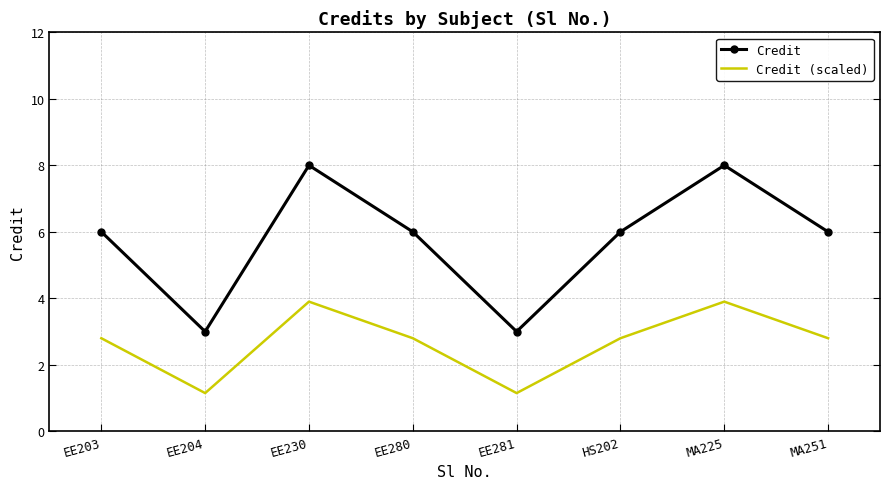

Which series has the largest total across all categories?

Credit